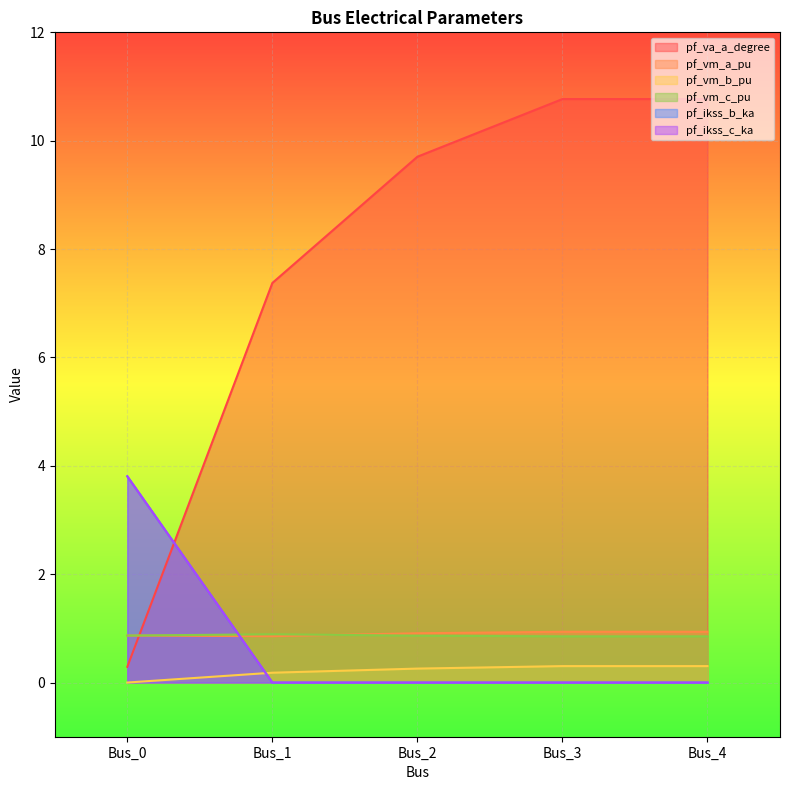

Which has a higher value, Bus_1 or Bus_4?

Bus_4